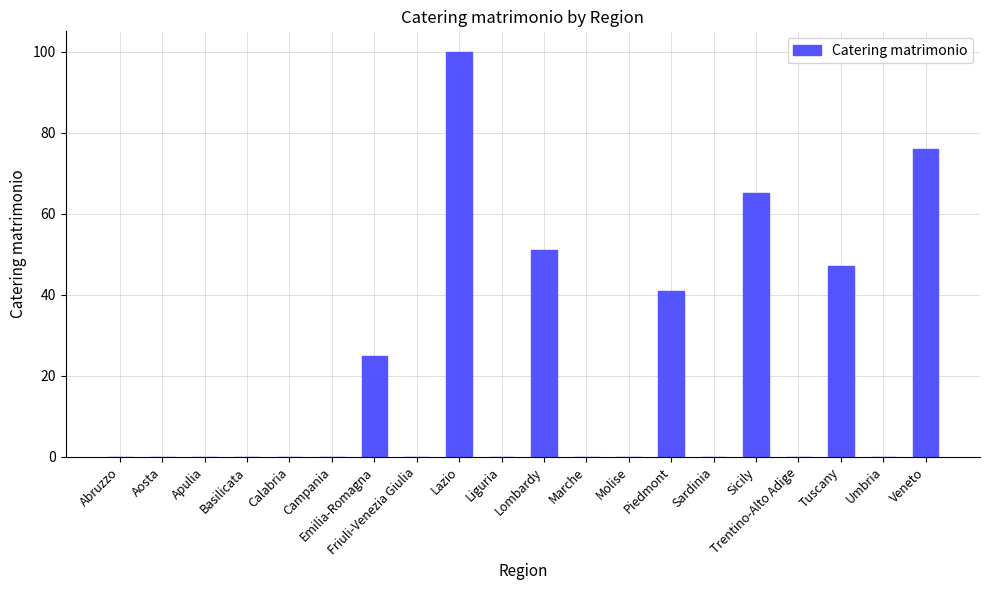

Count the number of categories in the chart.

20